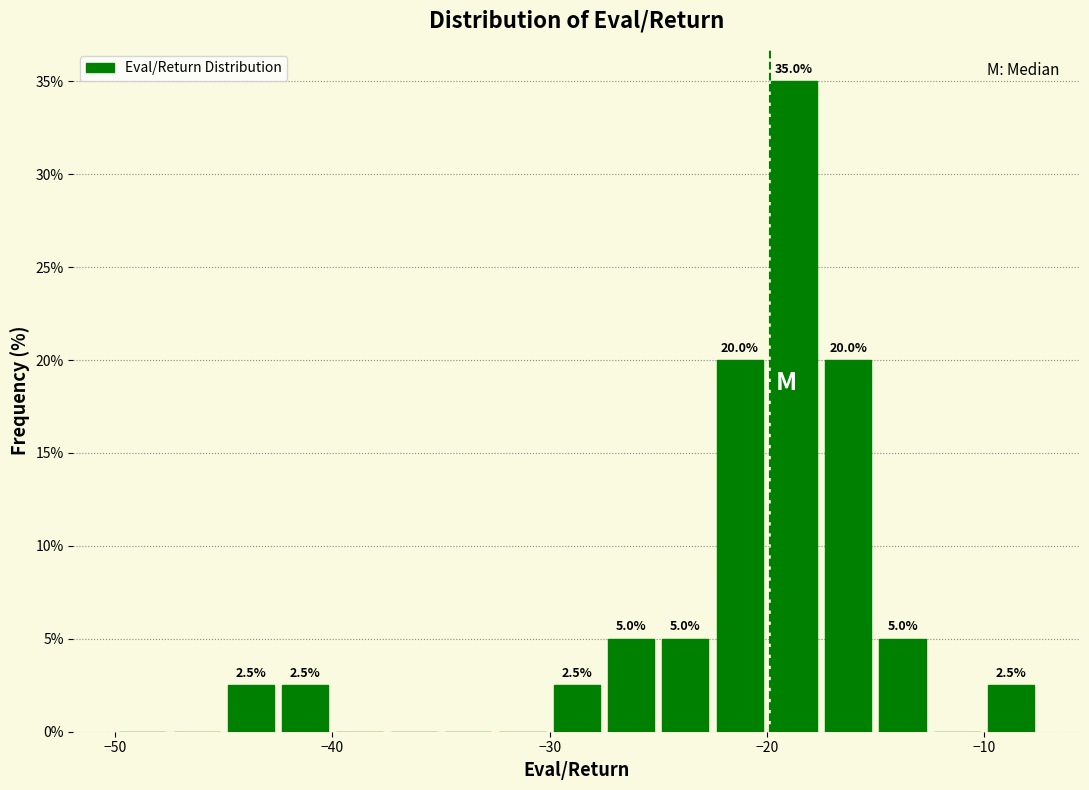

Read against the x-axis, roughly where is the centre of the tallest bar?

-19